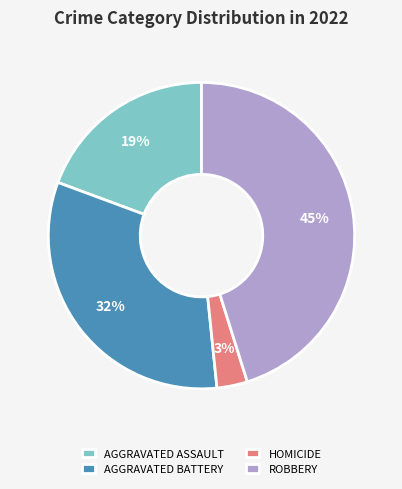

To the nearest percent, what portion does HOMICIDE represent?

3%